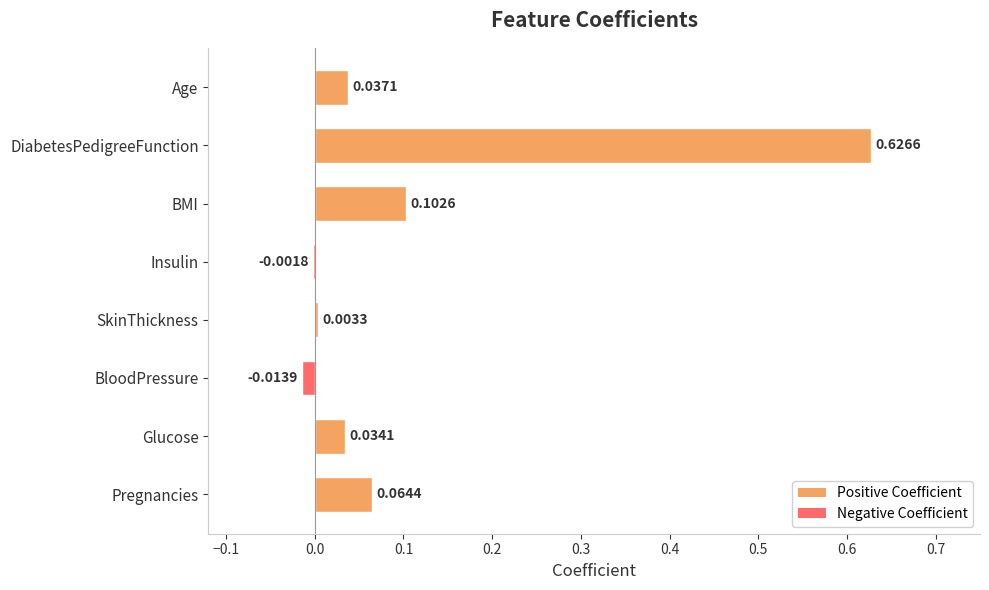

What is the sum of all values?

0.9